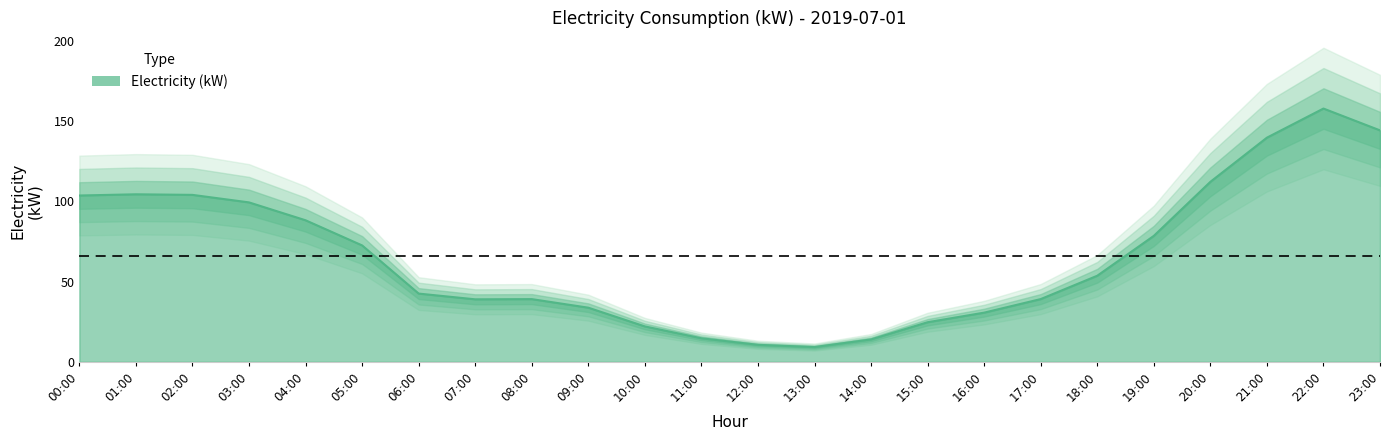

Rank the categories by value from lowest to highest.

13:00, 12:00, 14:00, 11:00, 10:00, 15:00, 16:00, 09:00, 07:00, 08:00, 17:00, 06:00, 18:00, 05:00, 19:00, 04:00, 03:00, 00:00, 02:00, 01:00, 20:00, 21:00, 23:00, 22:00